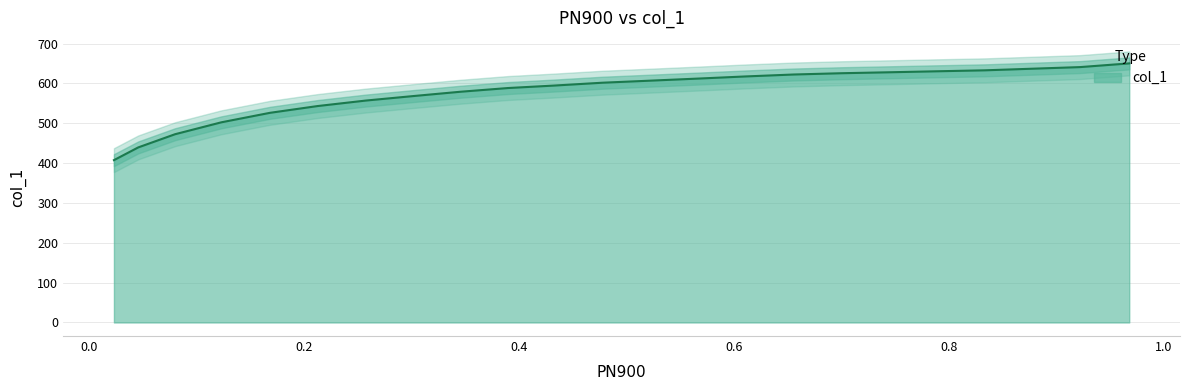

The chart shows a value of 843.1 at 0.2123. True or false?

False